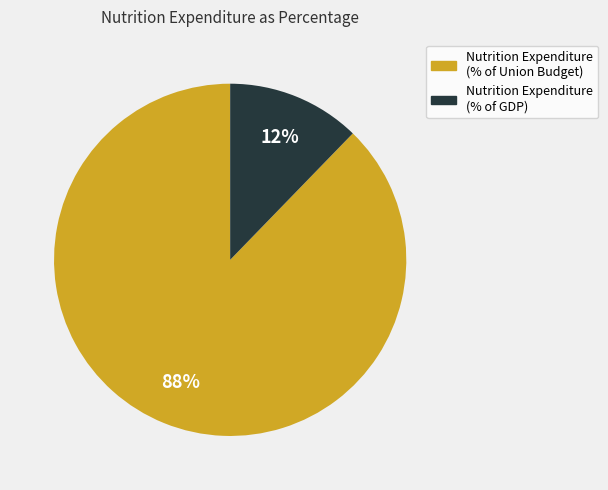

What percentage is the Nutrition Expenditure (% of GDP) slice, to the nearest percent?

12%